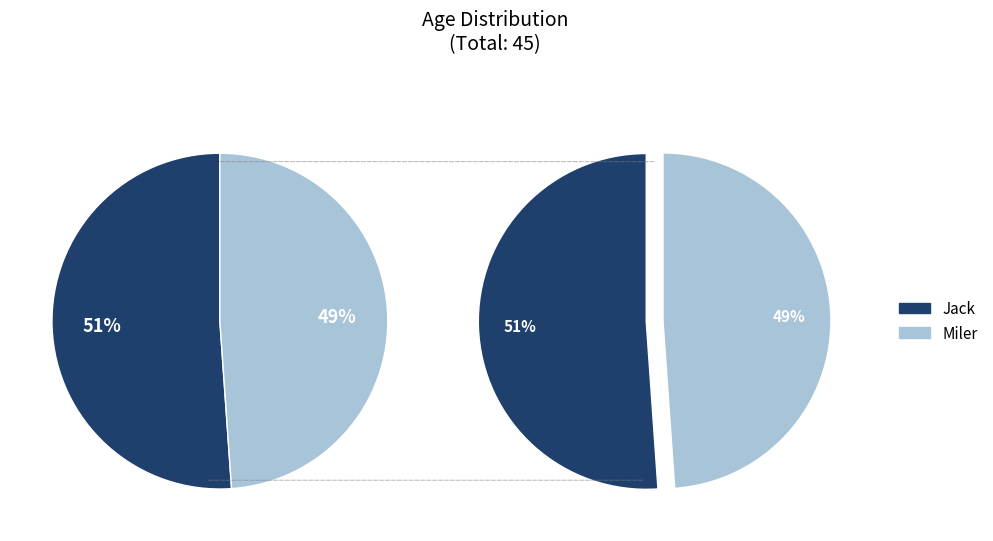

Which category has the smallest portion of the pie?

Miler